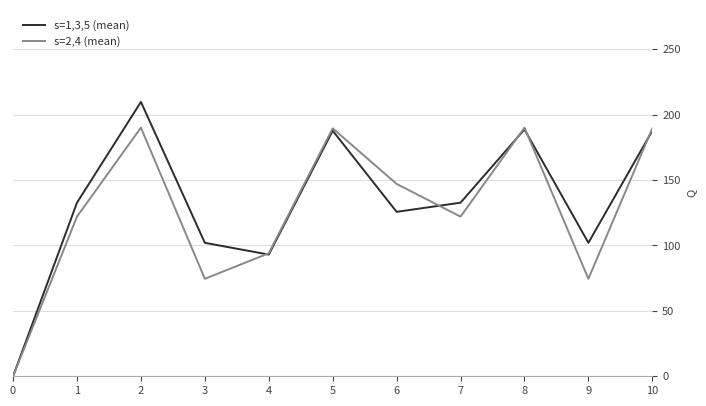

List the series in order of their peak value, lowest first.

s=2,4 (mean), s=1,3,5 (mean)